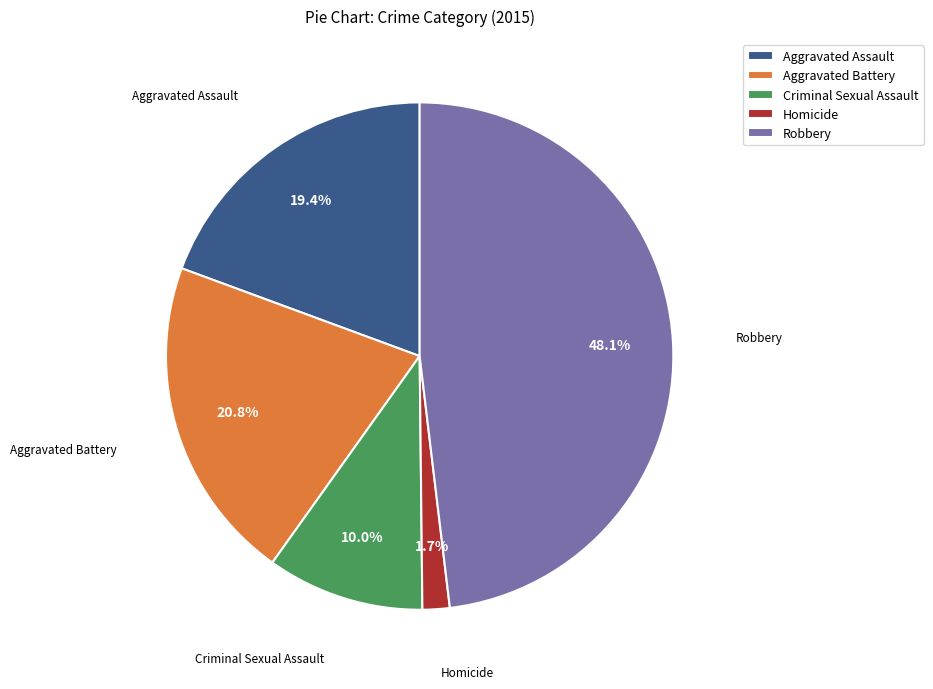

The Homicide slice represents 2% of the pie. True or false?

True